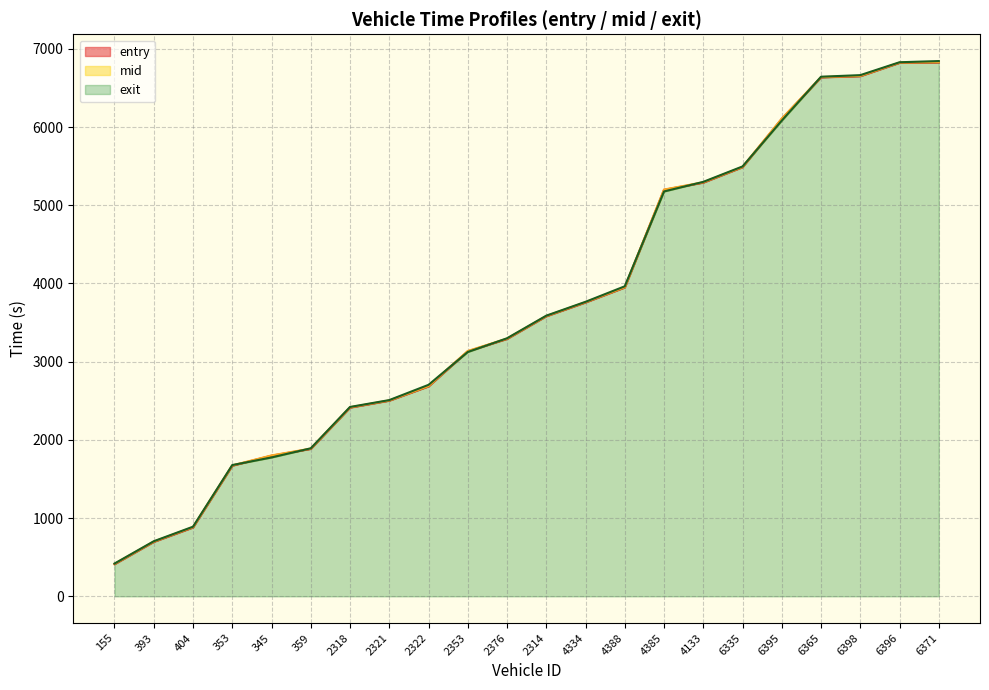

What is the approximate value of exit_line at 6396?

6827.9